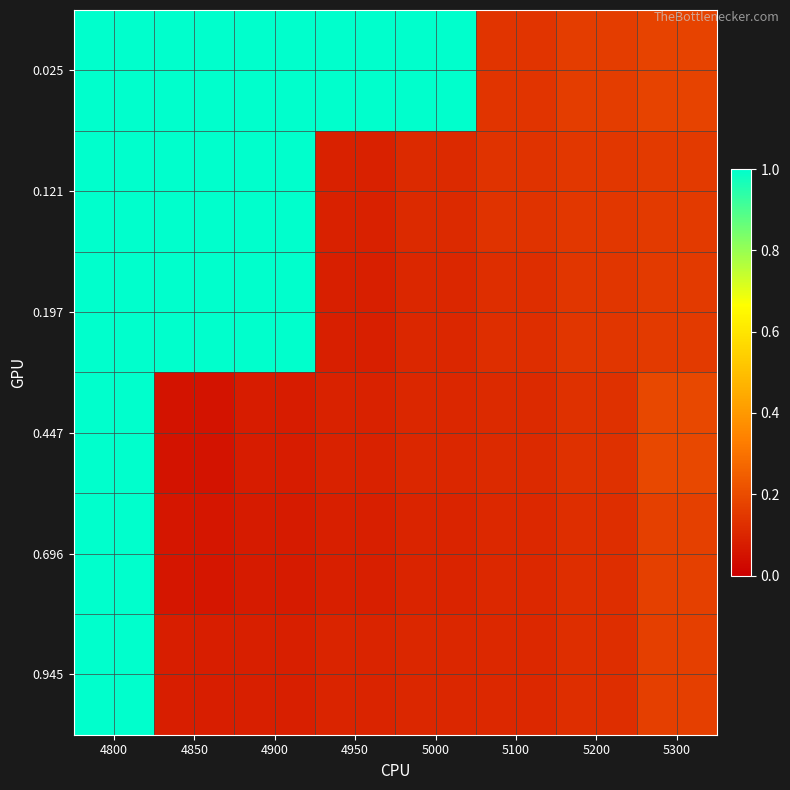

At how many categories does at least one series exceed 0?

8